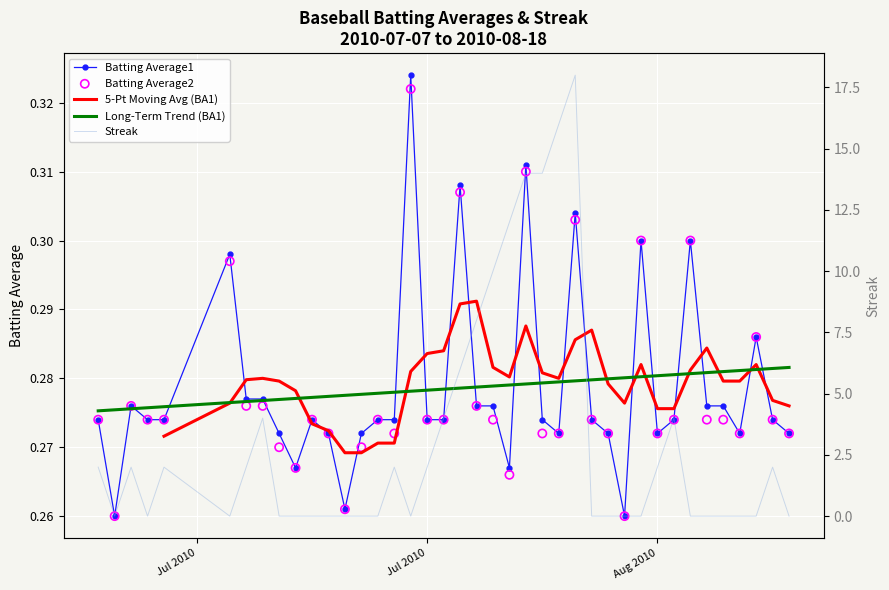

Which series reaches the maximum Y coordinate?

Streak